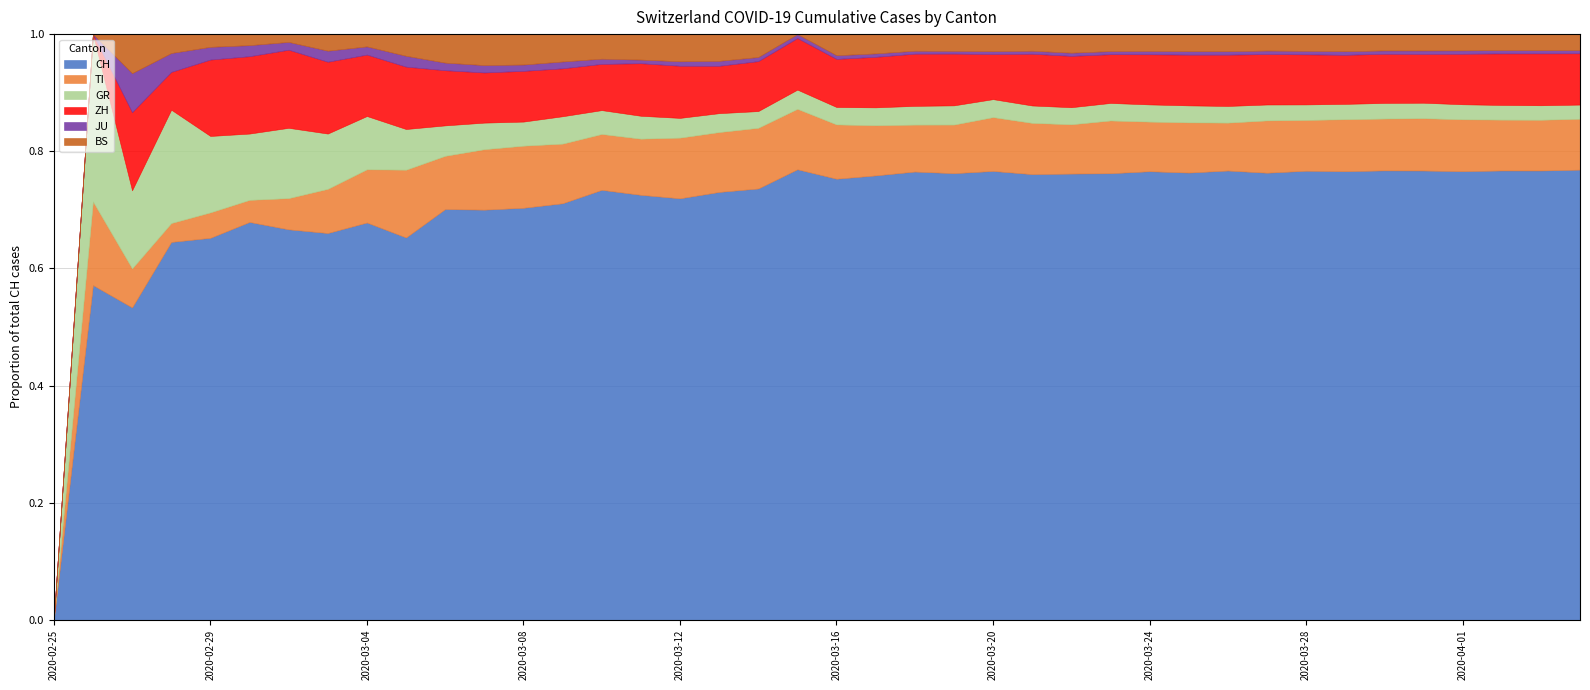

What are all the series names shown in the legend?

CH, TI, GR, ZH, JU, BS